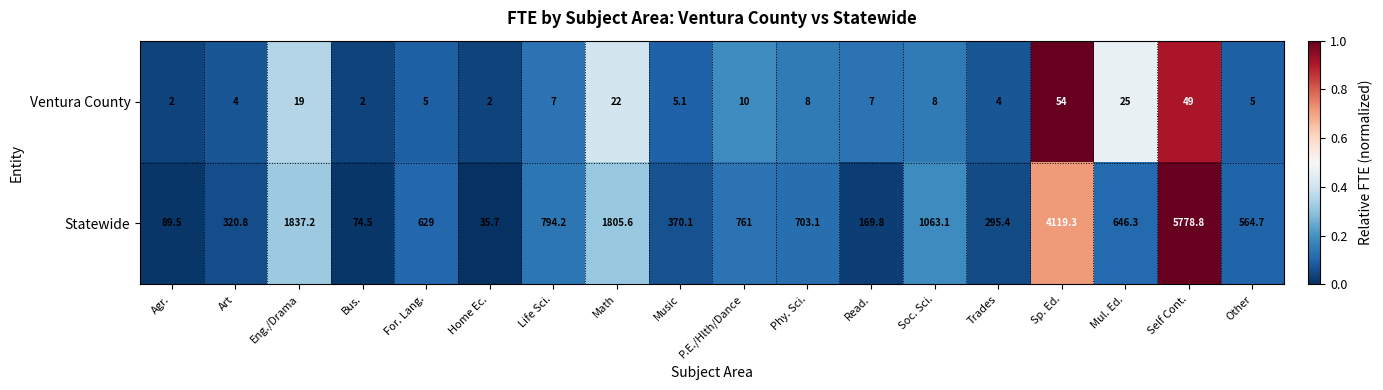

What is the average value of the Ventura County series?

13.2